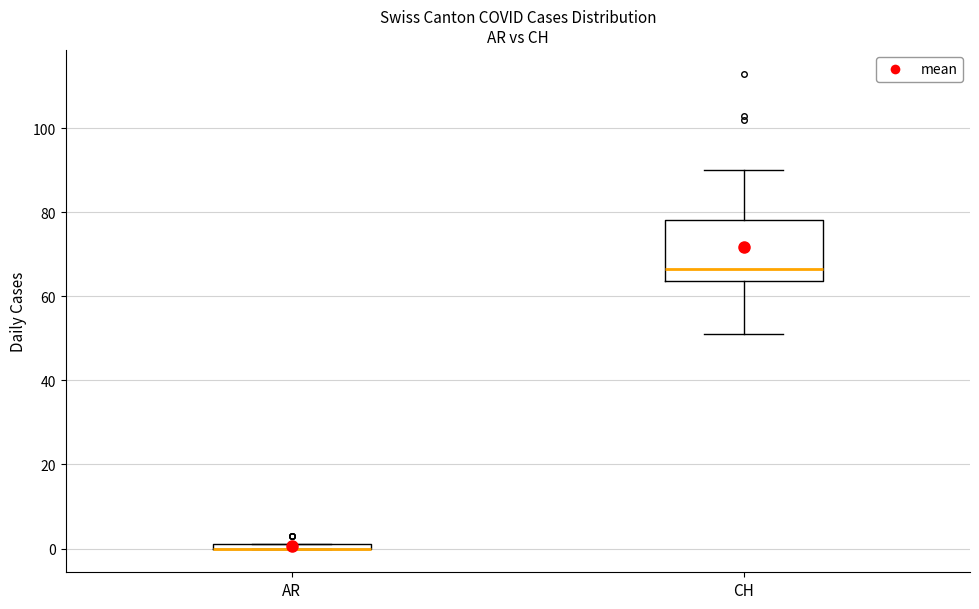

Which box is the tallest, from its lower edge to its upper edge?

CH